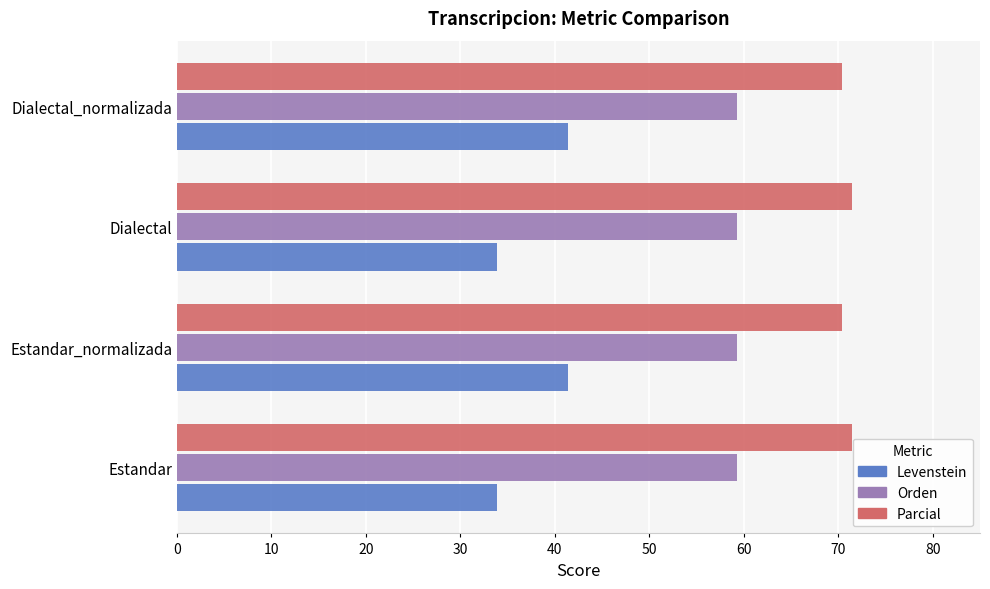

The value of Orden at Dialectal_normalizada is 59.3. True or false?

True